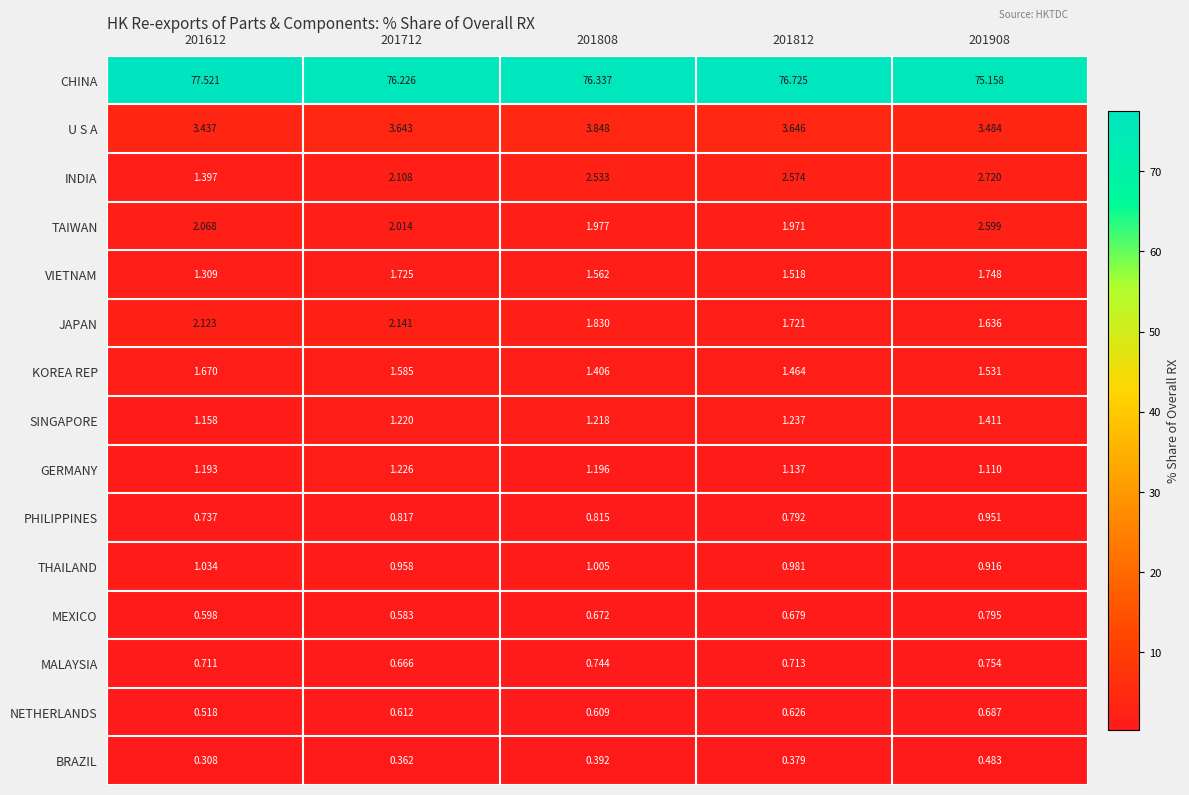

What is the spread (max minus min) of values at 201612?

77.2